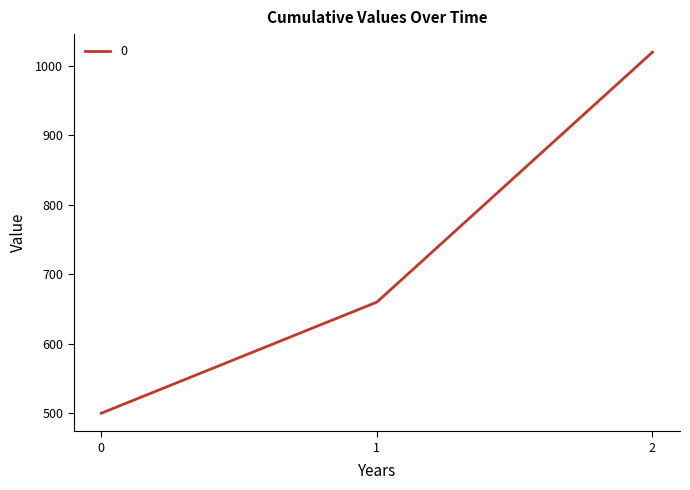

True or false: the data shows 500 at 0.

True